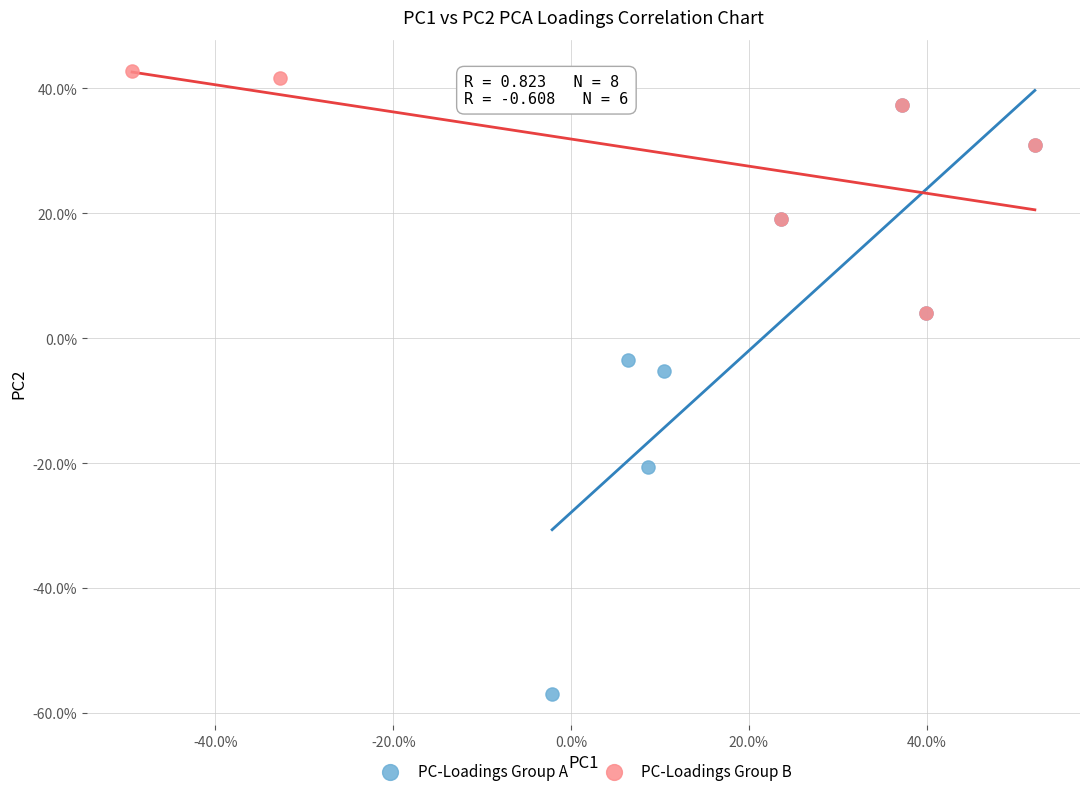

What are all the series names shown in the legend?

PC-Loadings Group A, PC-Loadings Group B